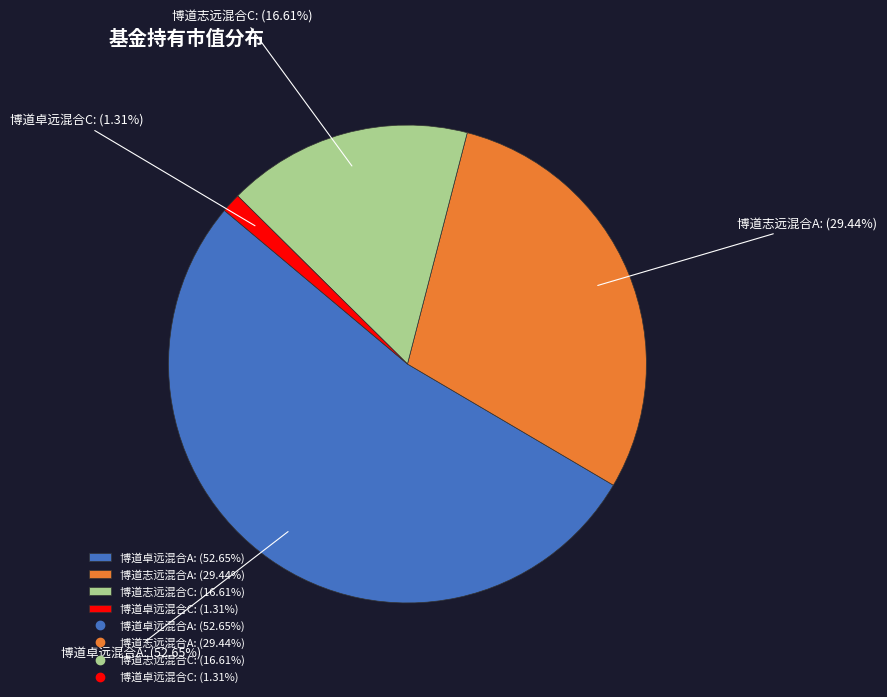

To the nearest percent, what is the combined percentage of 博道卓远混合C and 博道卓远混合A?

54%